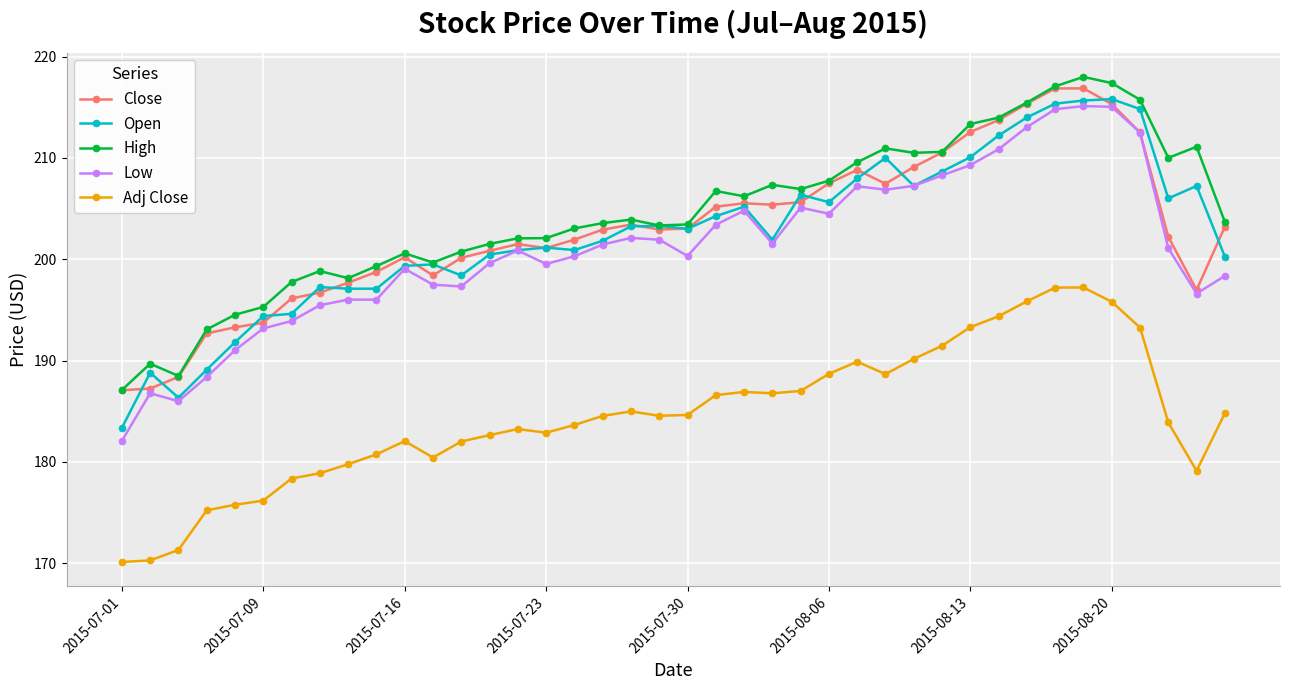

Is this an area chart (filled region under the line)?

No